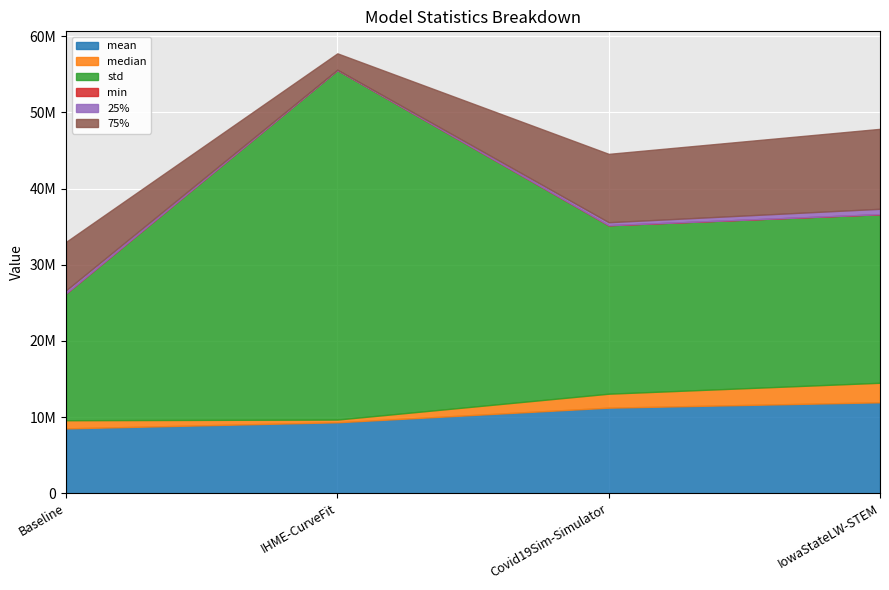

How many lines are shown in the chart?

6